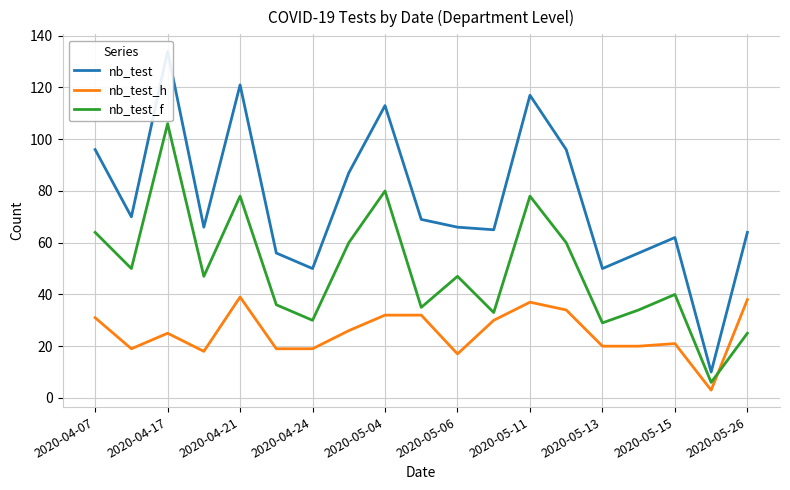

What is the minimum value for nb_test_h?

3